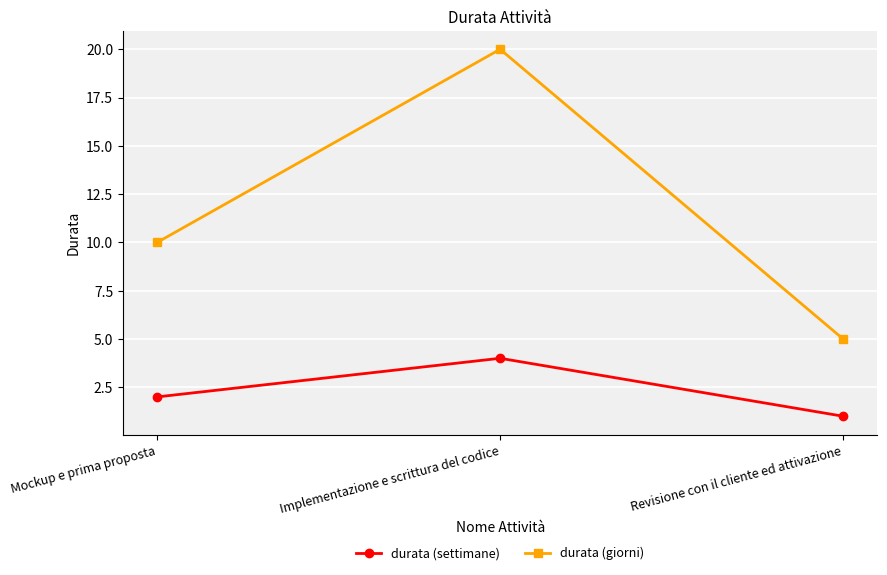

True or false: durata (settimane) has a value of 1 at Revisione con il cliente ed attivazione.

True